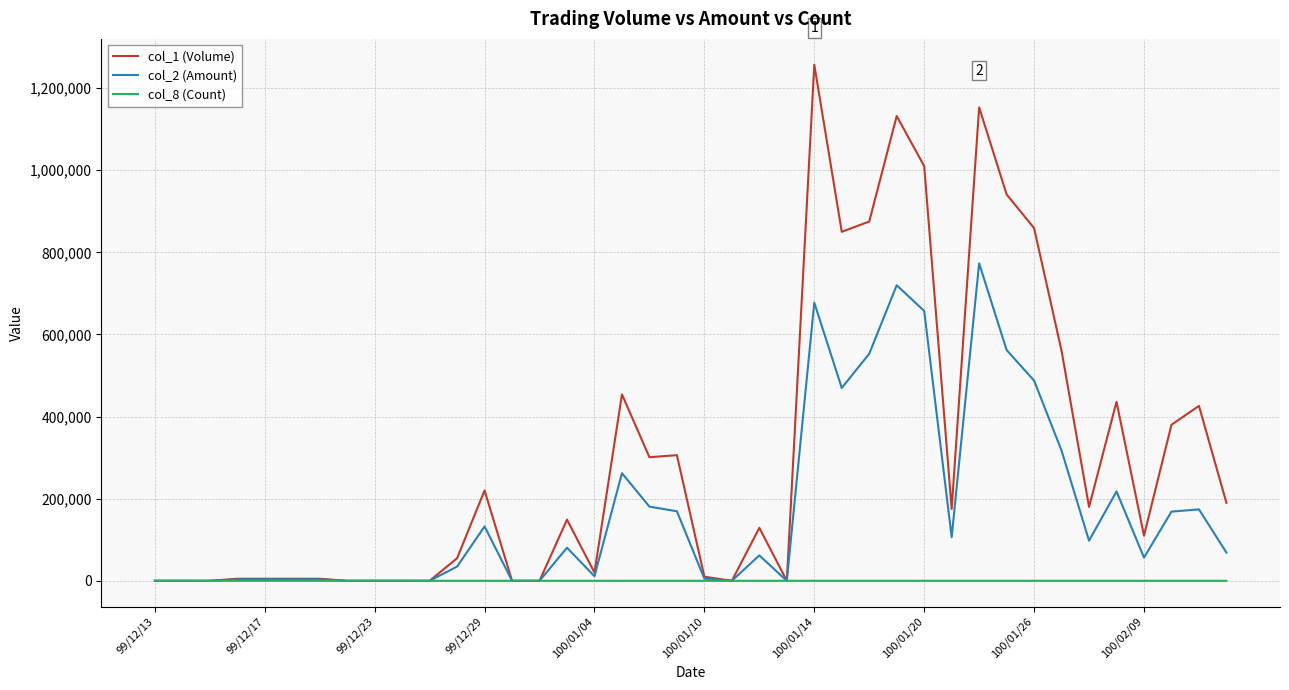

Rank the series by their maximum value, from highest to lowest.

col_1 (Volume), col_2 (Amount), col_8 (Count)